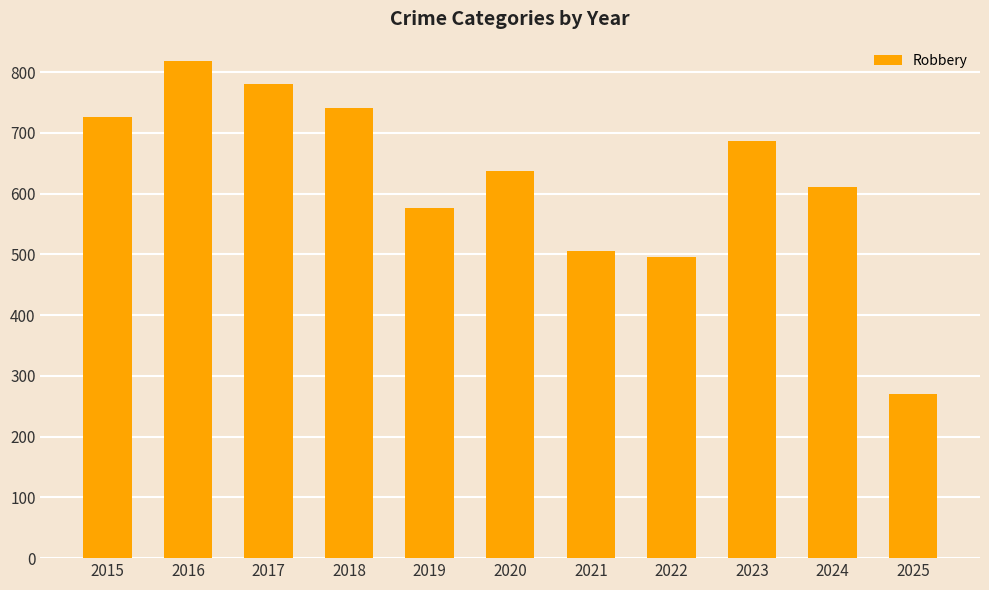

Rank the categories by value from lowest to highest.

2025, 2022, 2021, 2019, 2024, 2020, 2023, 2015, 2018, 2017, 2016